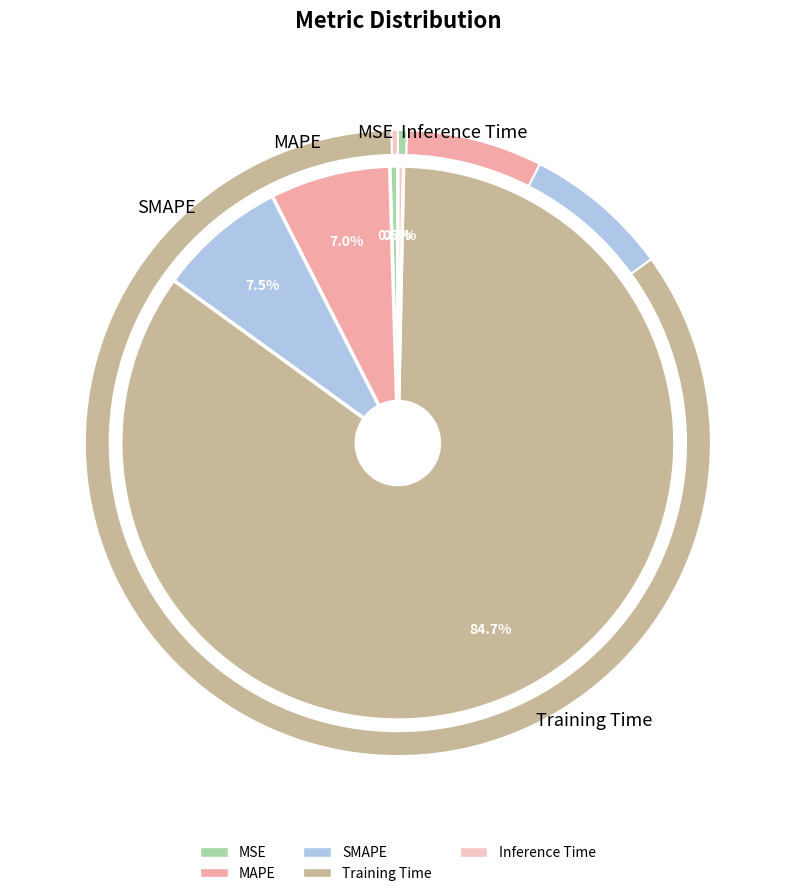

What is the change in value from Training Time to Inference Time?

-1.6